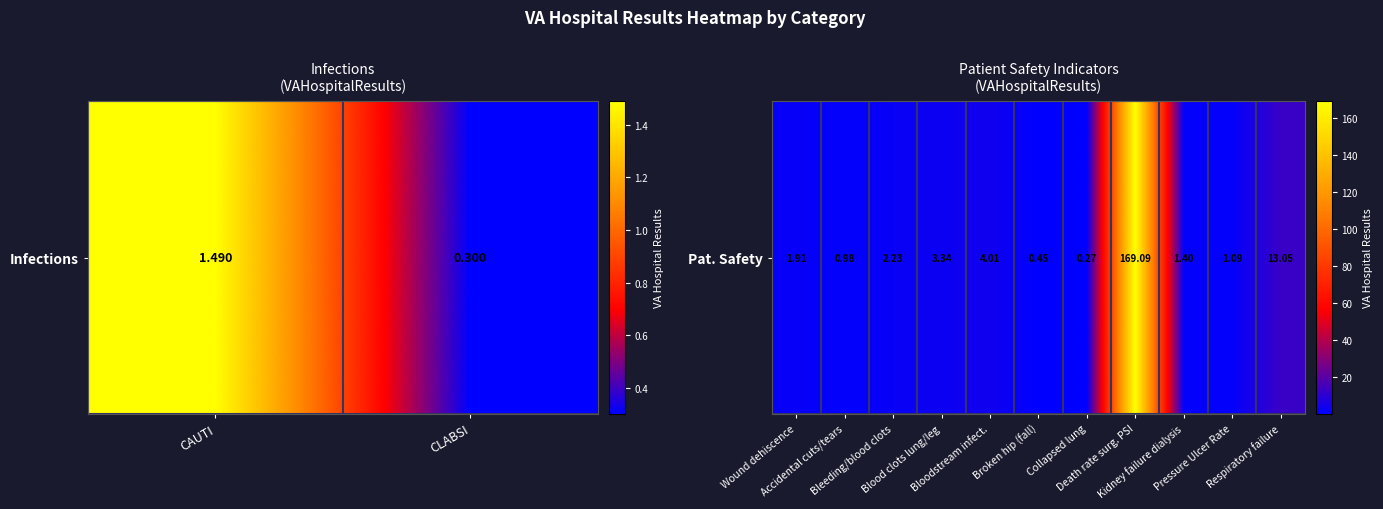

List the labels in order of value, largest first.

Death rate surg. PSI, Respiratory failure, Bloodstream infect., Blood clots lung/leg, Bleeding/blood clots, Wound dehiscence, Kidney failure dialysis, Pressure Ulcer Rate, Accidental cuts/tears, Broken hip (fall), Collapsed lung